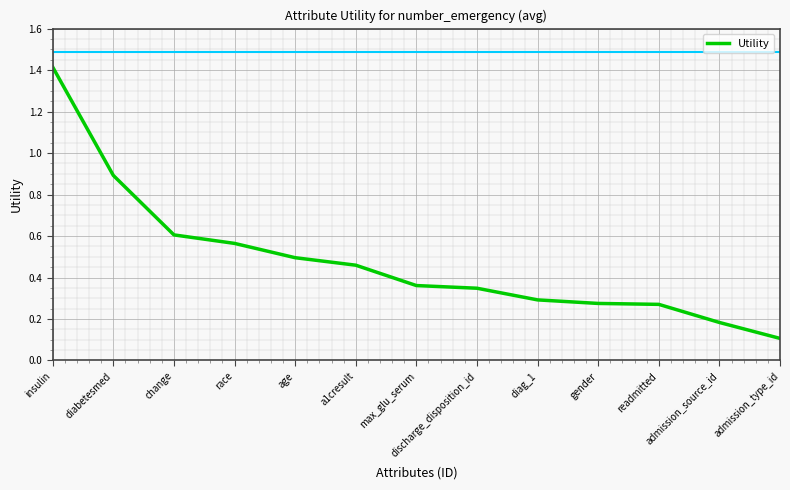

What is the difference between the values at discharge_disposition_id and diag_1?

0.1